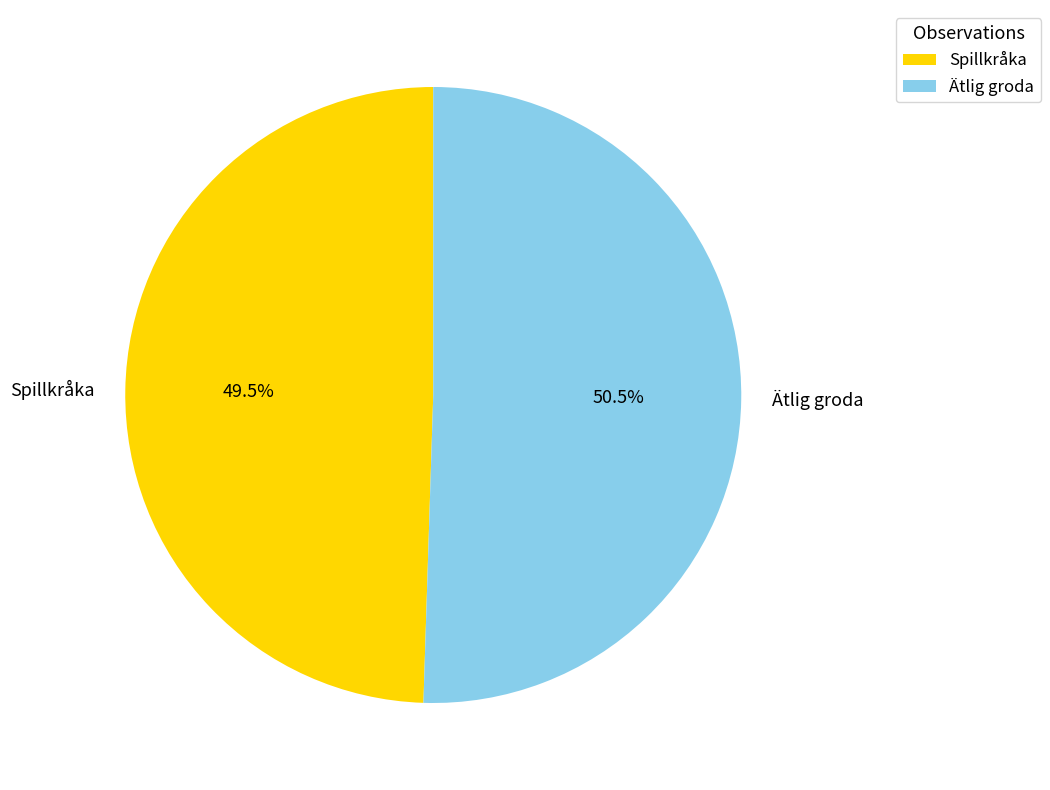

Is there any slice that represents more than half of the pie?

Yes